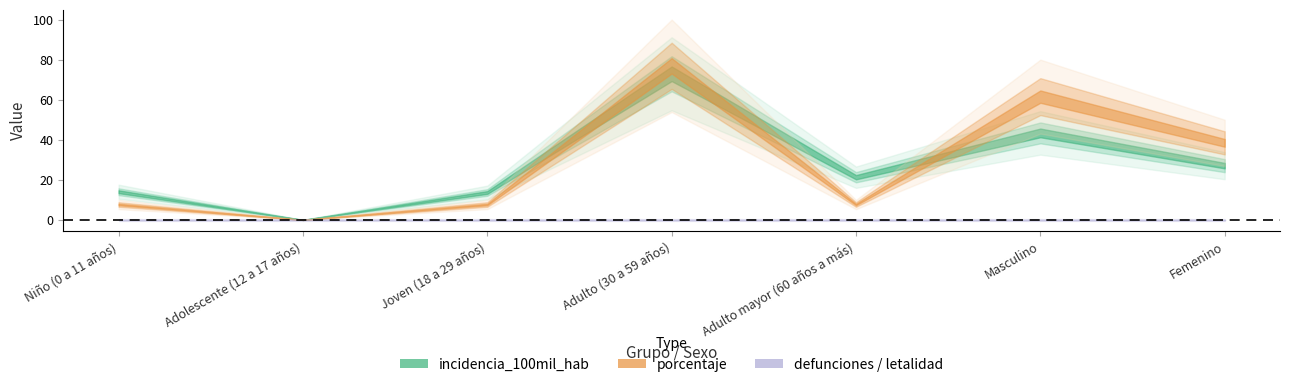

How many values in the porcentaje series are below 7?

1